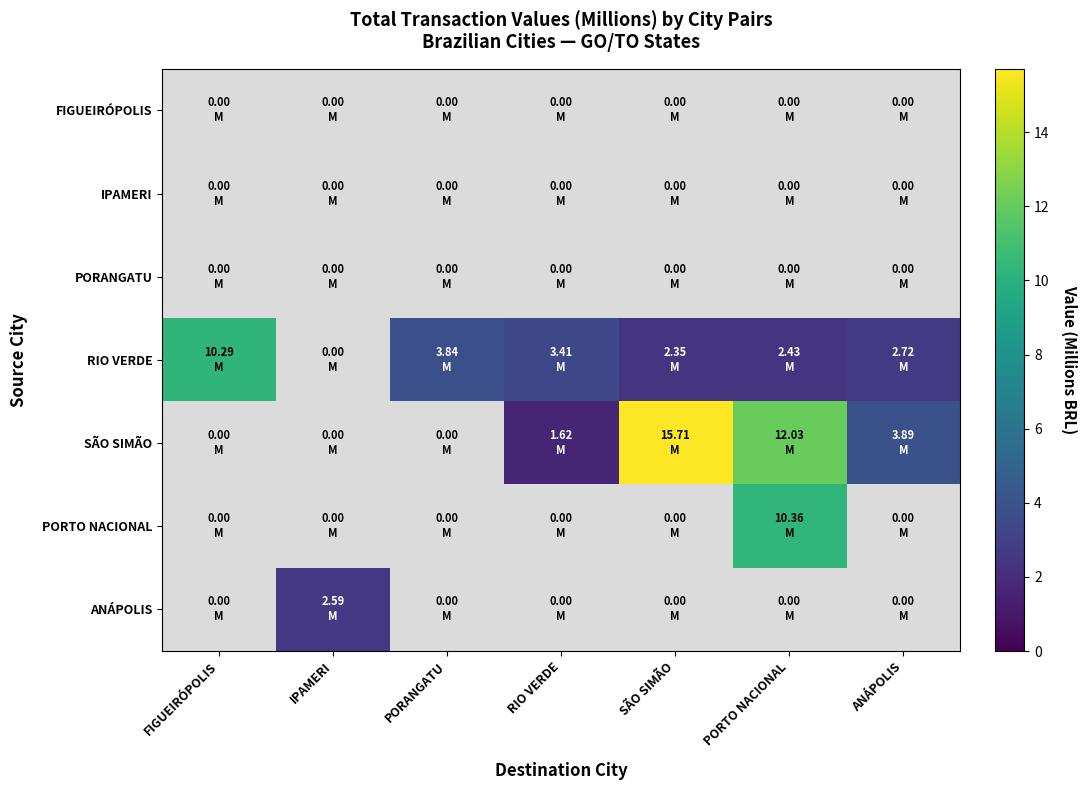

List the series in order of their peak value, highest first.

SÃO SIMÃO, PORTO NACIONAL, RIO VERDE, ANÁPOLIS